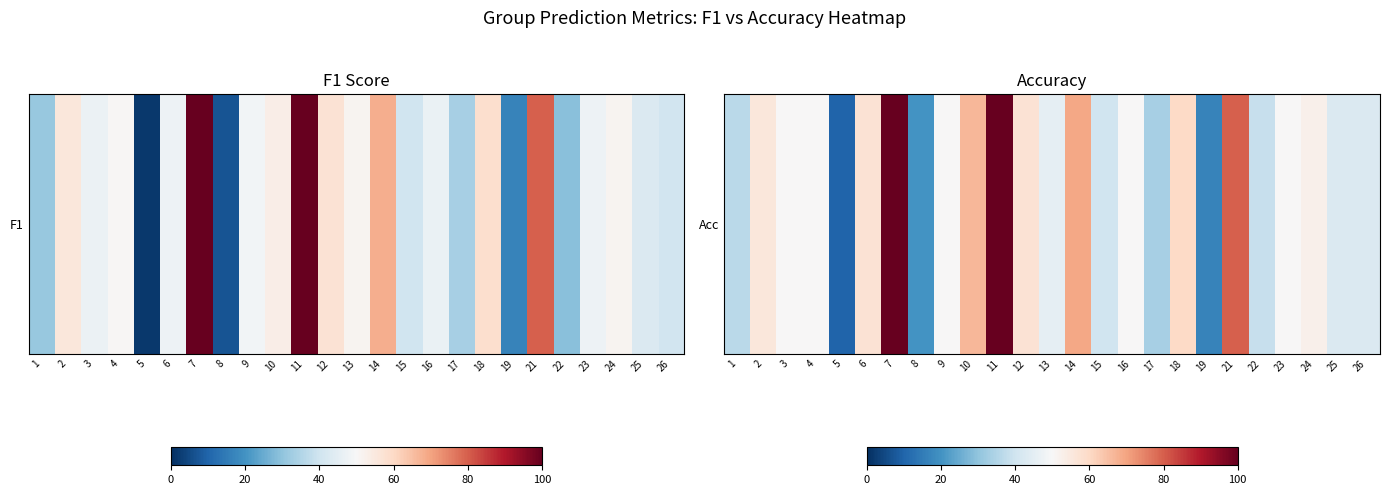

Is it true that the value at 16 is 69.4?

False